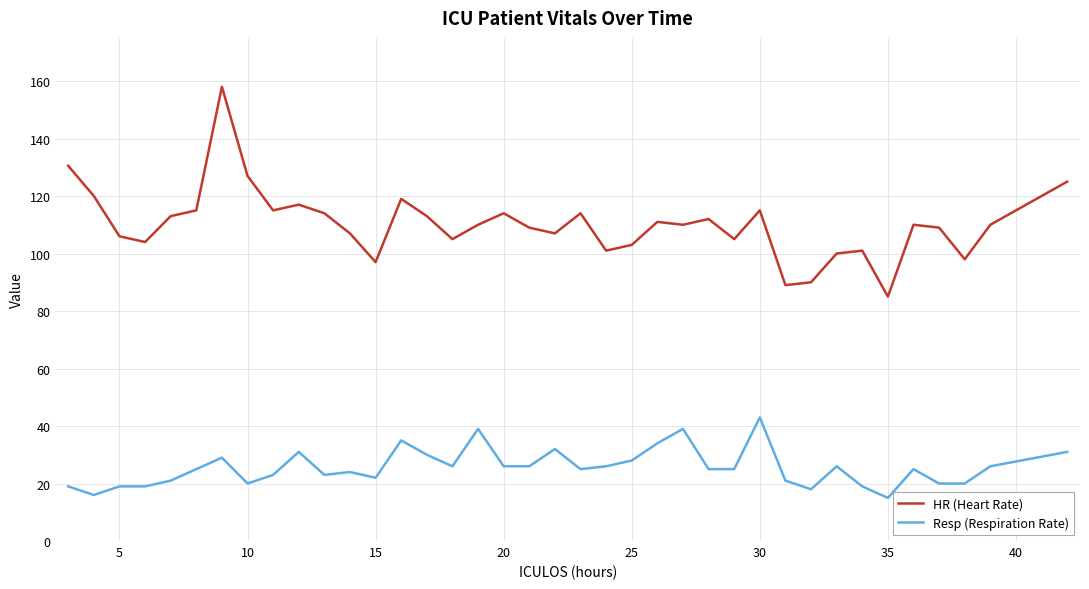

Which series has the largest total across all categories?

HR (Heart Rate)